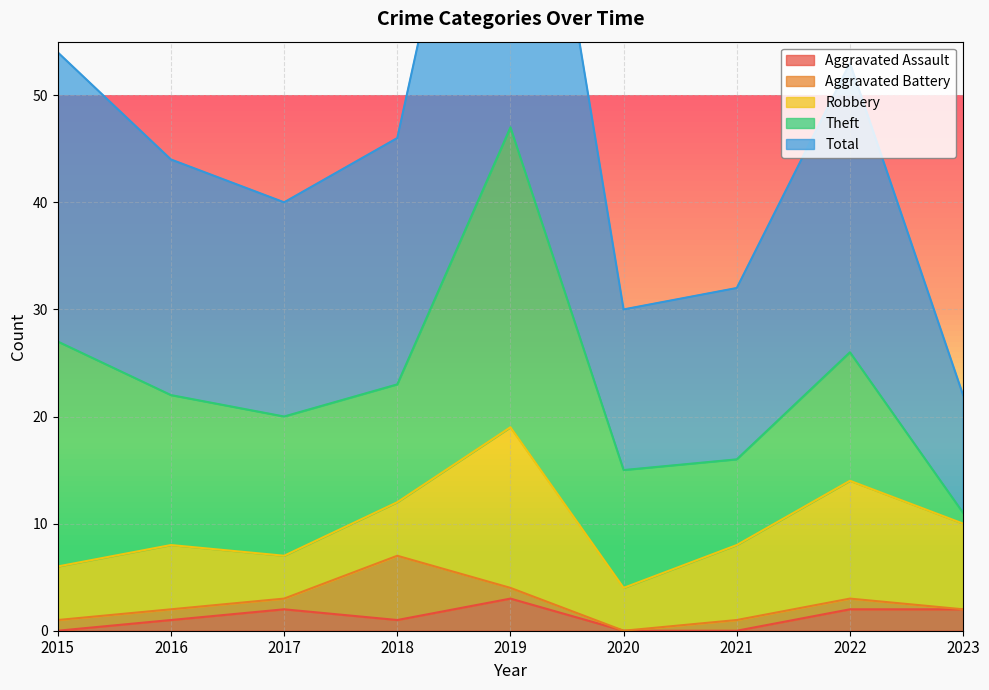

The Aggravated Assault series shows 2 at 2022. True or false?

True